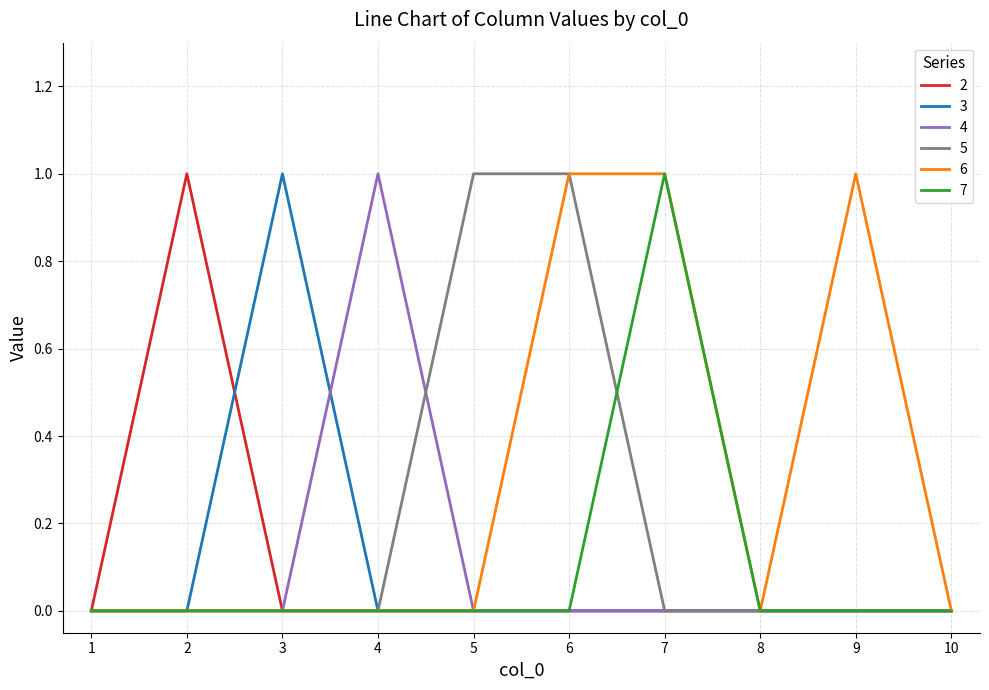

Is it true that 3 equals 0 at 4?

True